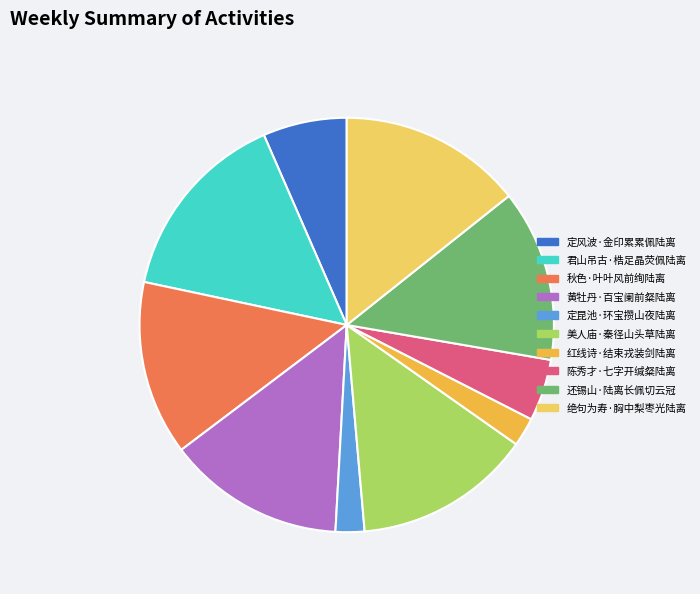

Does 红线诗·结束戎装剑陆离 represent more than half of the total?

No